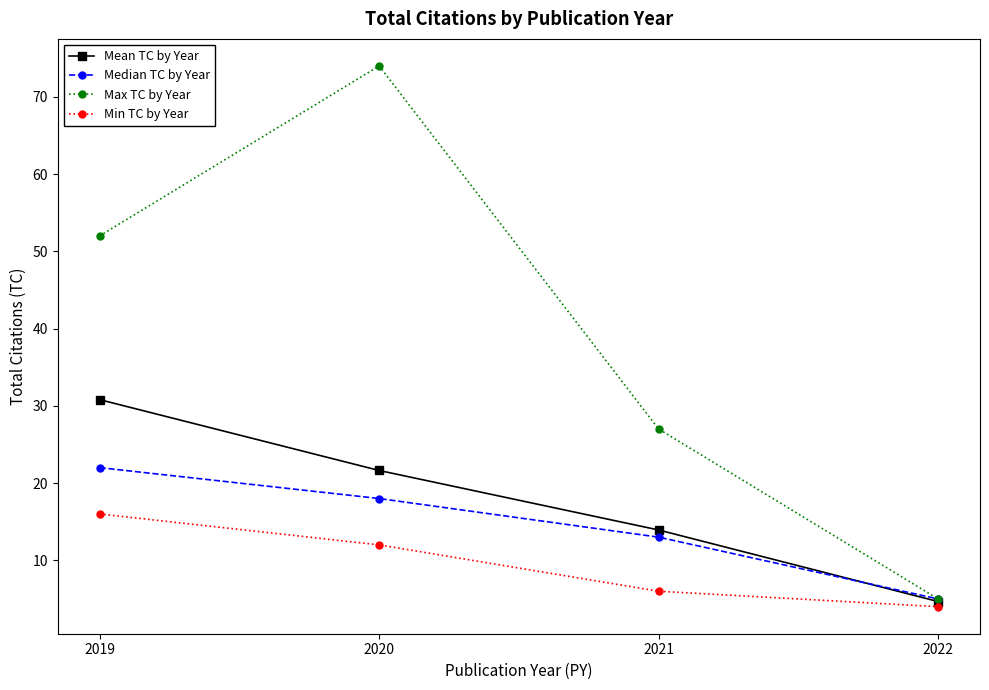

Is it true that Max TC by Year equals 5.0 at 2022?

True